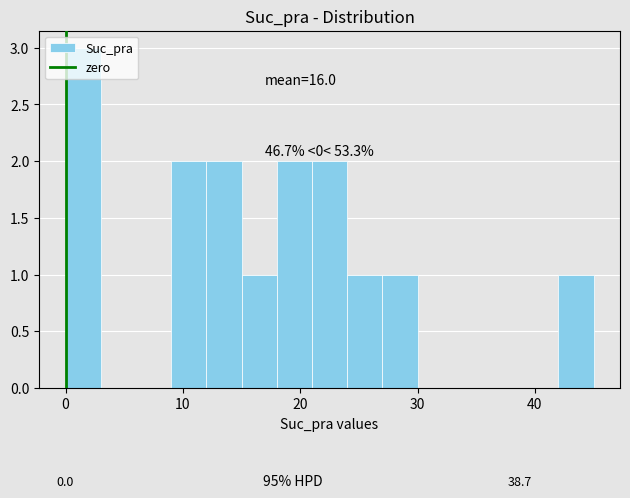

Read against the x-axis, roughly where is the centre of the tallest bar?

2